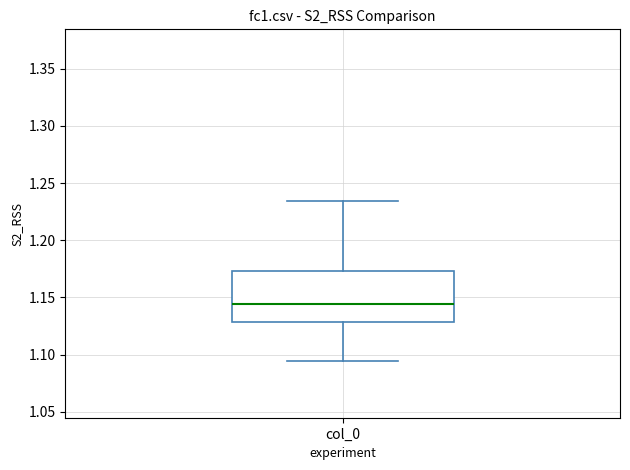

Where does the median line of the box for col_0 sit on the y-axis? The values are not printed on the chart, so give them approximately, as read against the axis.

1.145